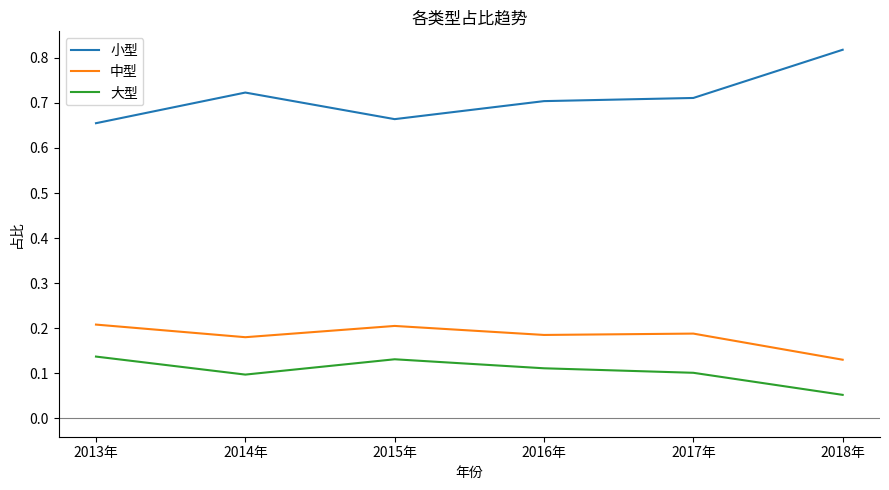

True or false: 大型 and 小型 cross at least once.

False